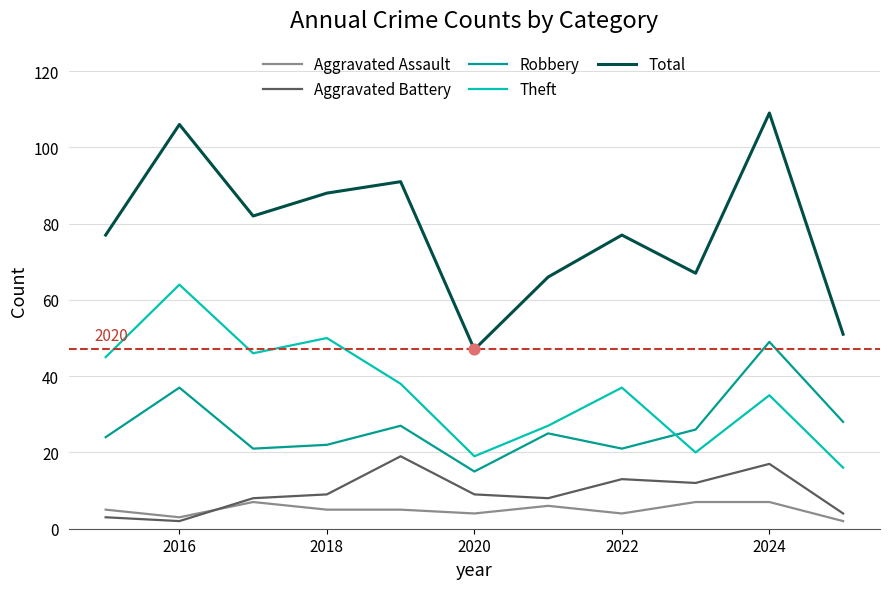

Which series has the largest total across all categories?

Total